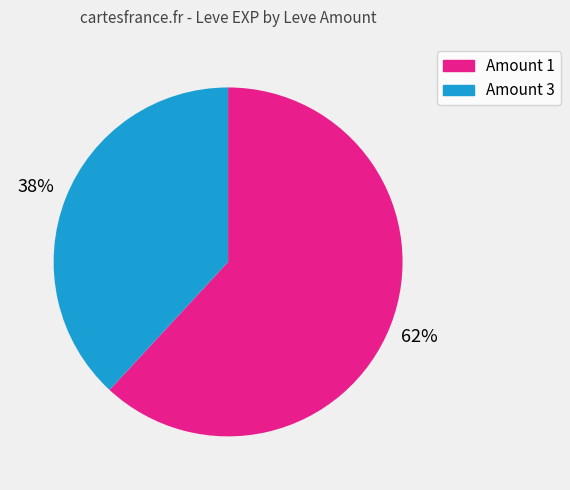

To the nearest percent, what is the average slice percentage?

50%